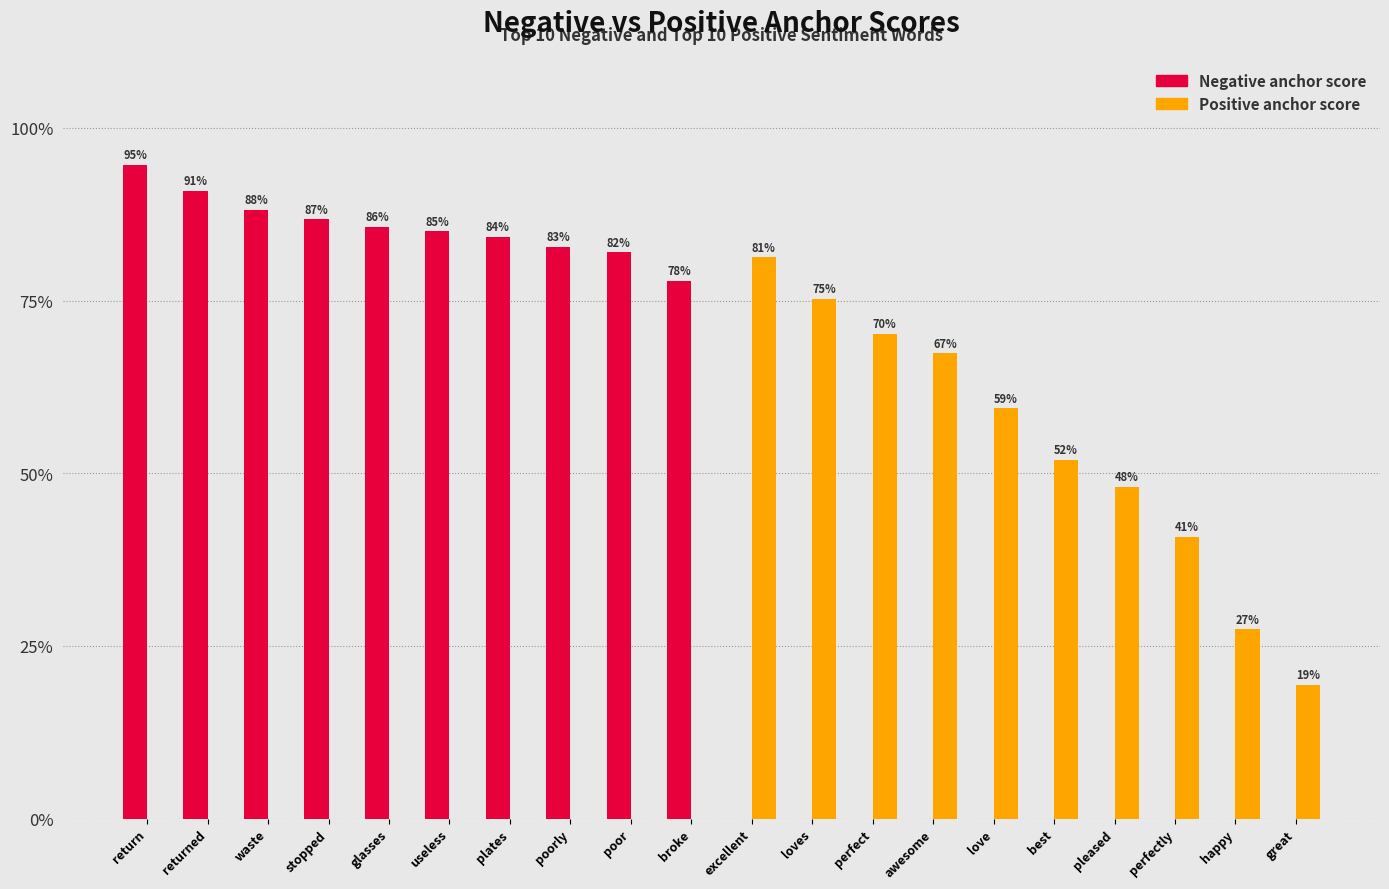

What is the difference between the Negative anchor score values at returned and excellent?

0.9